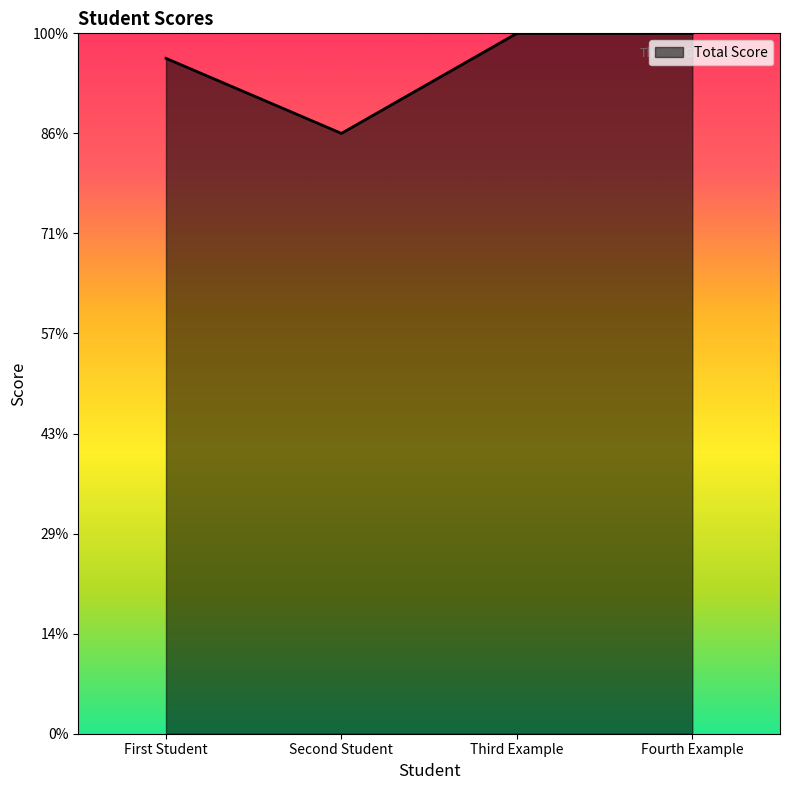

Does the chart have visible grid lines?

No